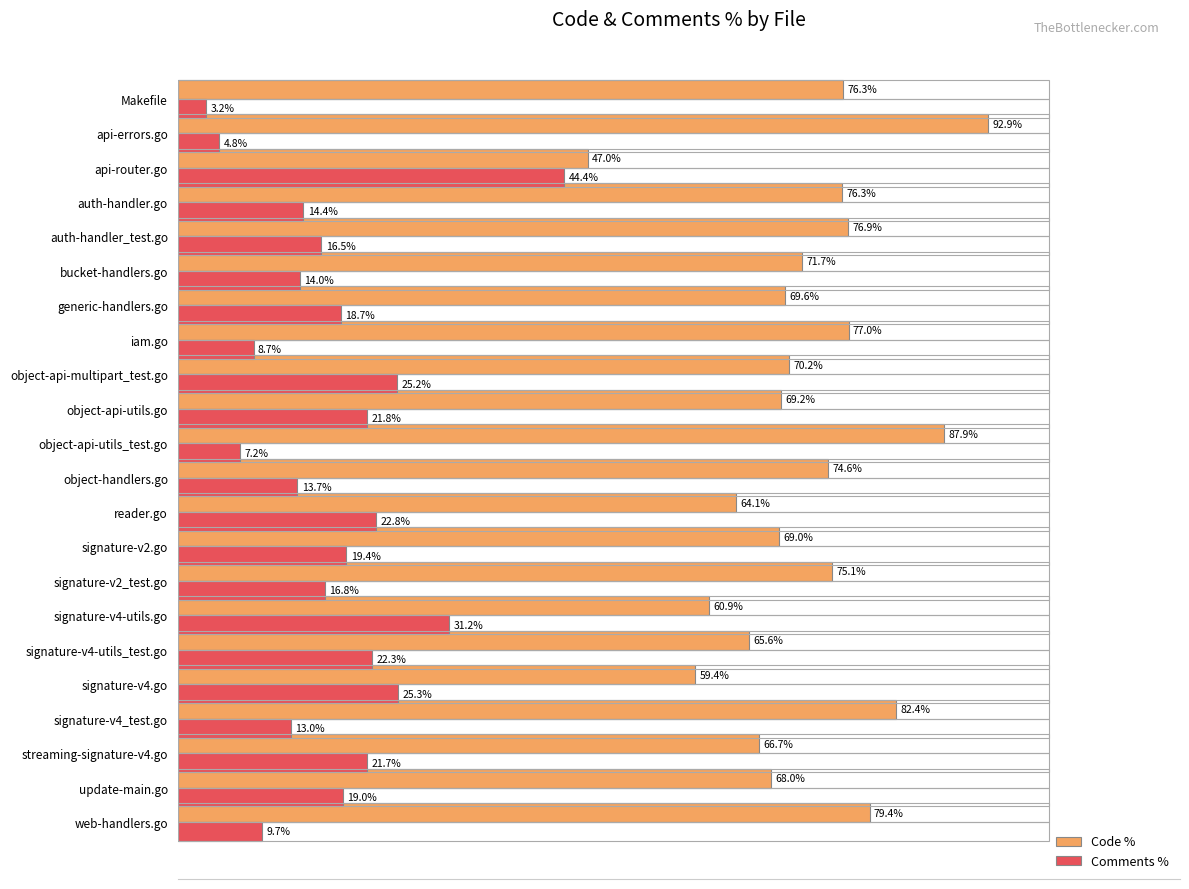

Where is Comments % nearest to the value 23?

reader.go